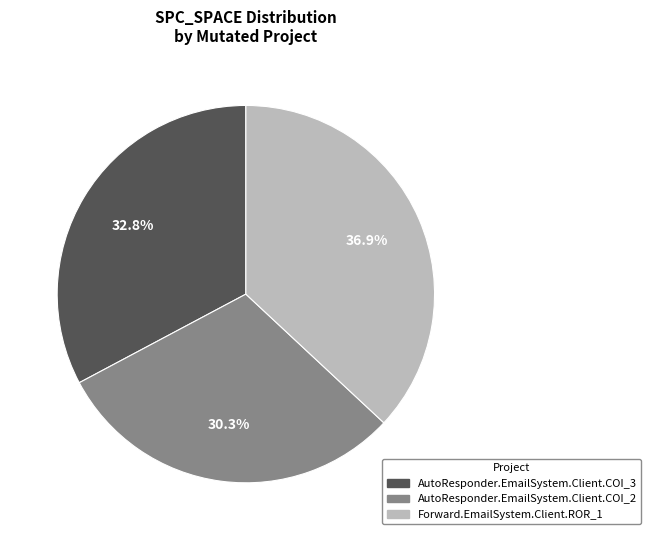

Which has a higher value, AutoResponder.EmailSystem.Client.COI_2 or Forward.EmailSystem.Client.ROR_1?

Forward.EmailSystem.Client.ROR_1